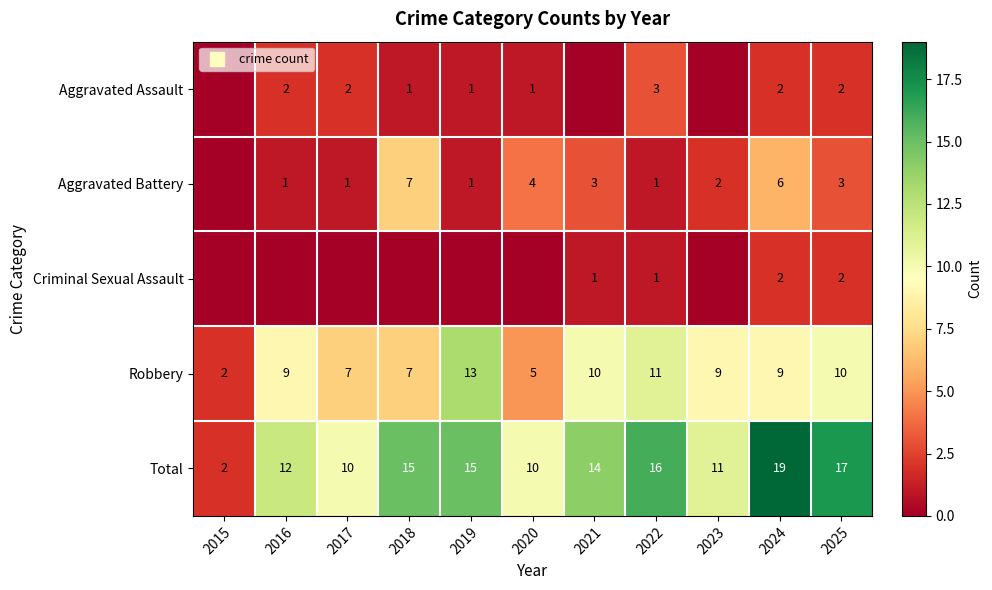

At how many categories does at least one series exceed 17?

1